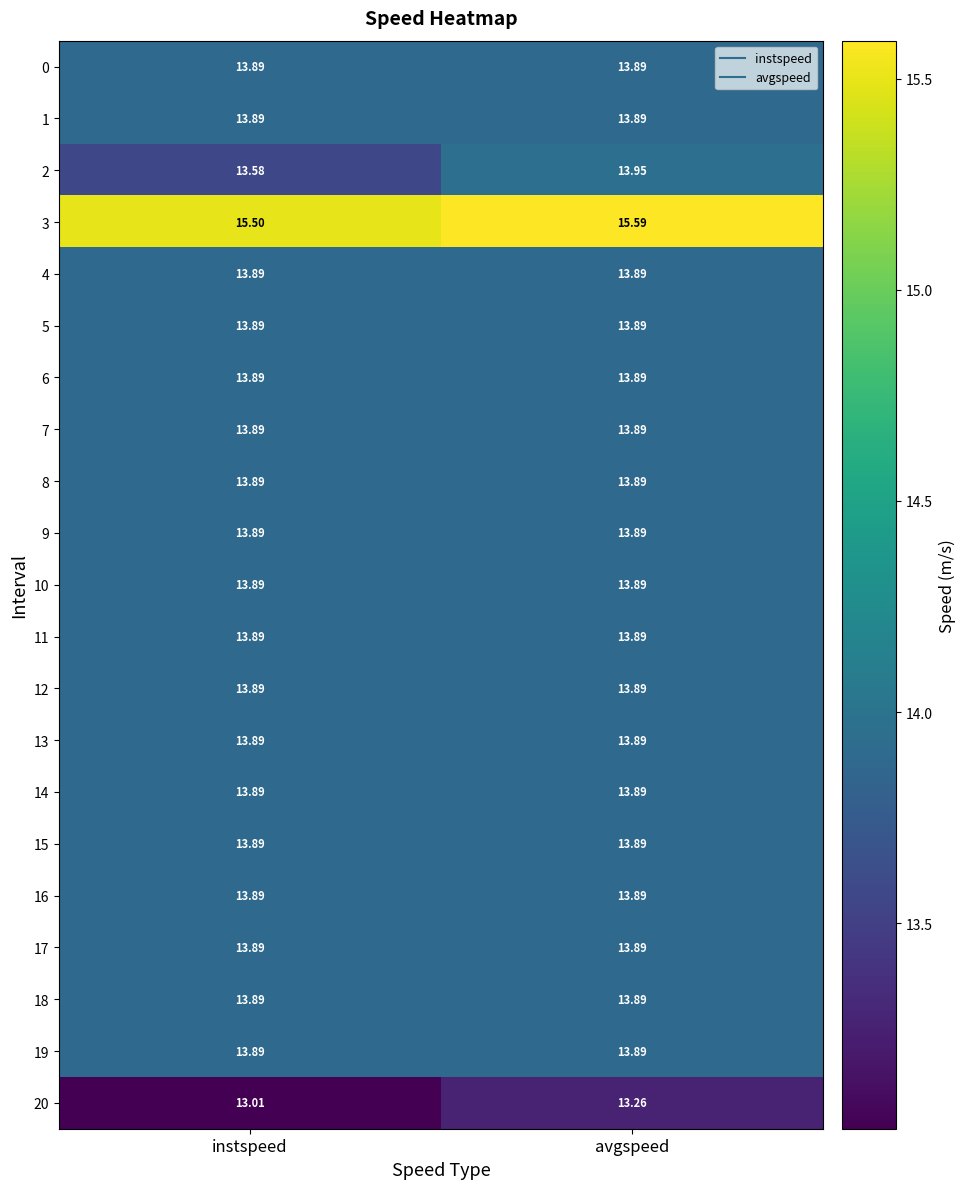

At which category does the chart reach its minimum across all series?

instspeed